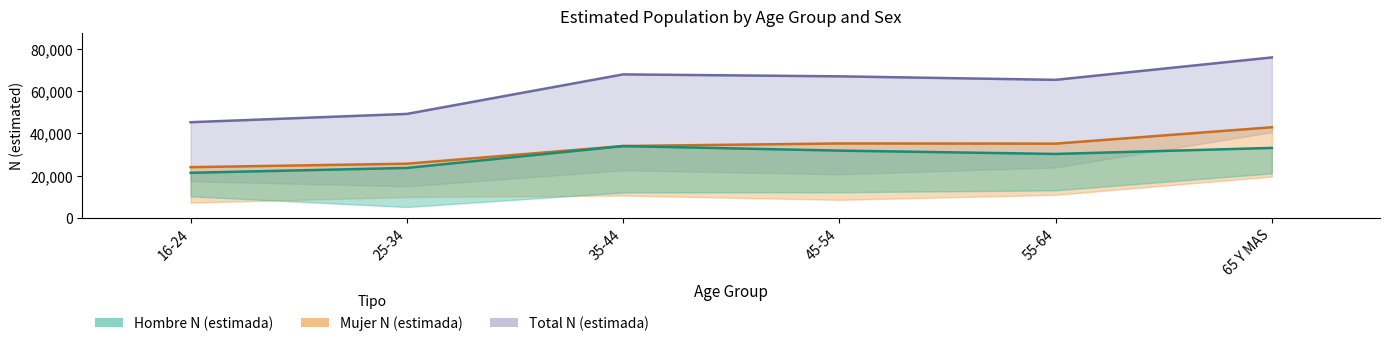

Which series has the largest total across all categories?

Total N (estimada)